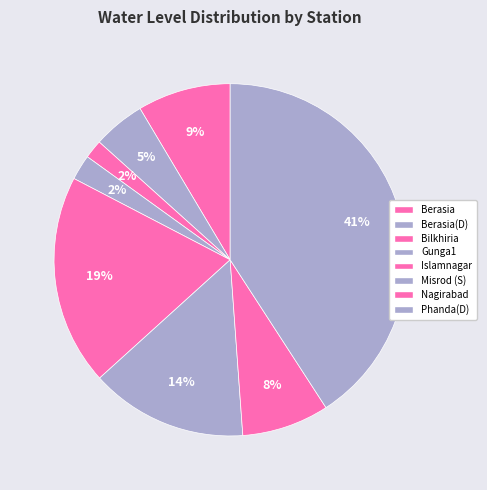

Does any single category account for the majority?

No